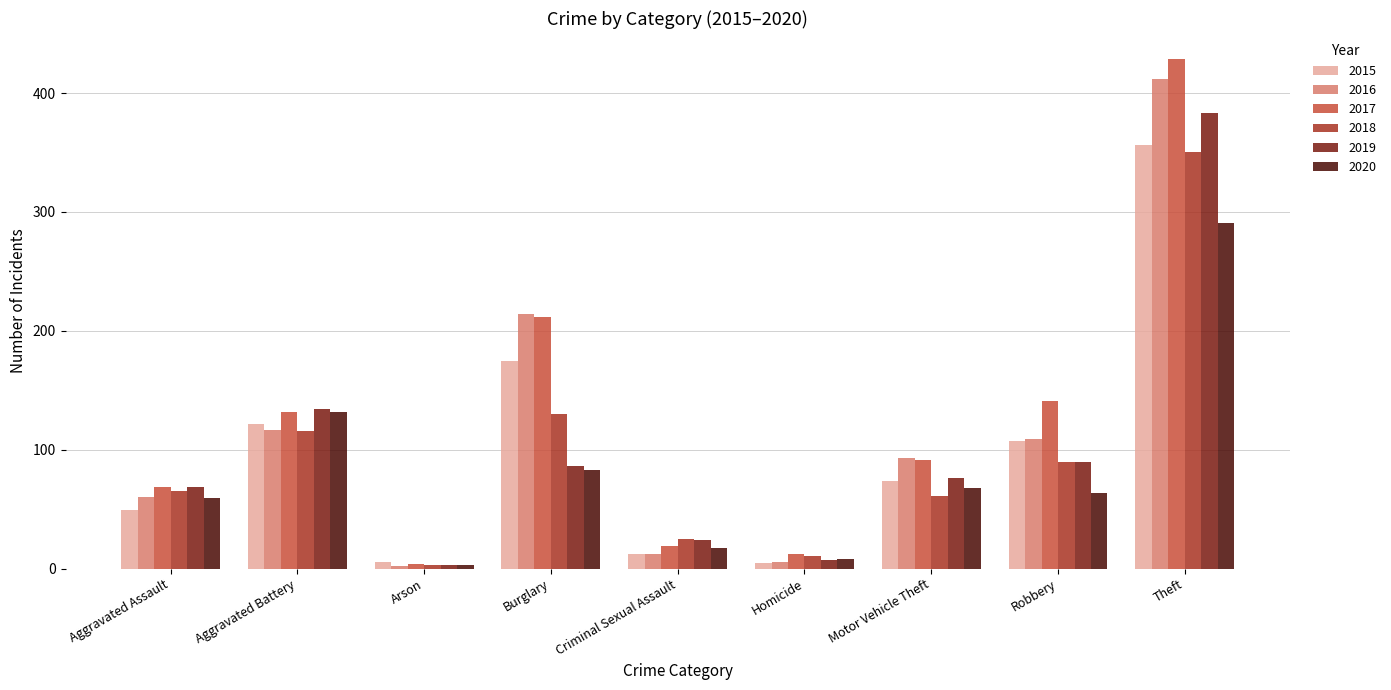

Is it true that 2020 equals 107 at Theft?

False